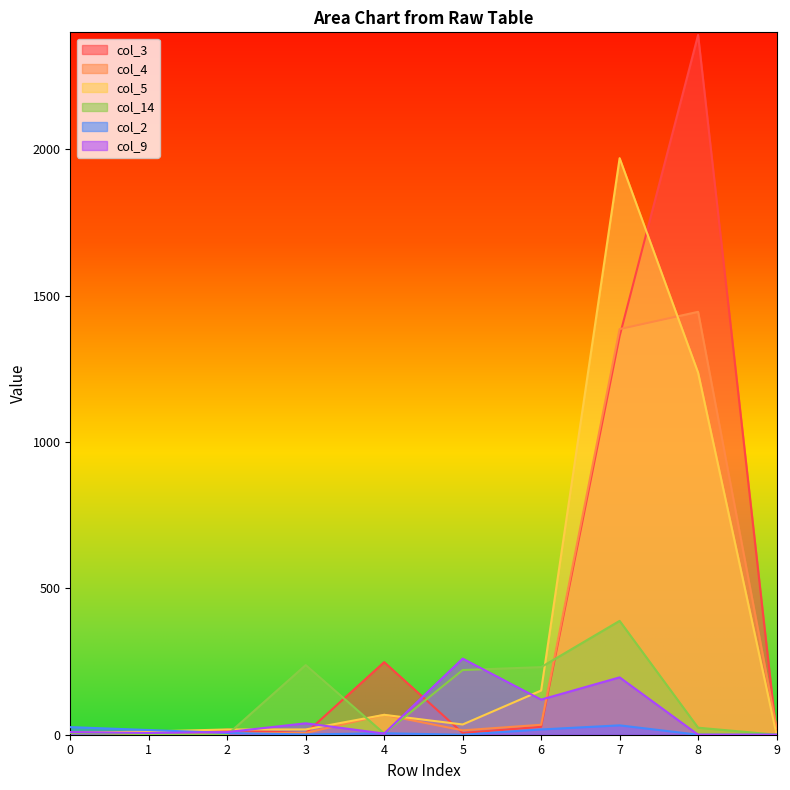

Reading left to right, extract all data points from this chart.

col_3: 9	2	17	5	248	6	27	1362	2391	0
col_4: 8	6	5	6	68	15	34	1386	1445	23
col_5: 6	11	18	18	68	35	151	1970	1237	0
col_14: 6	2	0	238	4	221	231	389	24	0
col_2: 26	16	6	1	5	0	18	32	0	0
col_9: 9	6	9	39	4	260	120	196	0	0